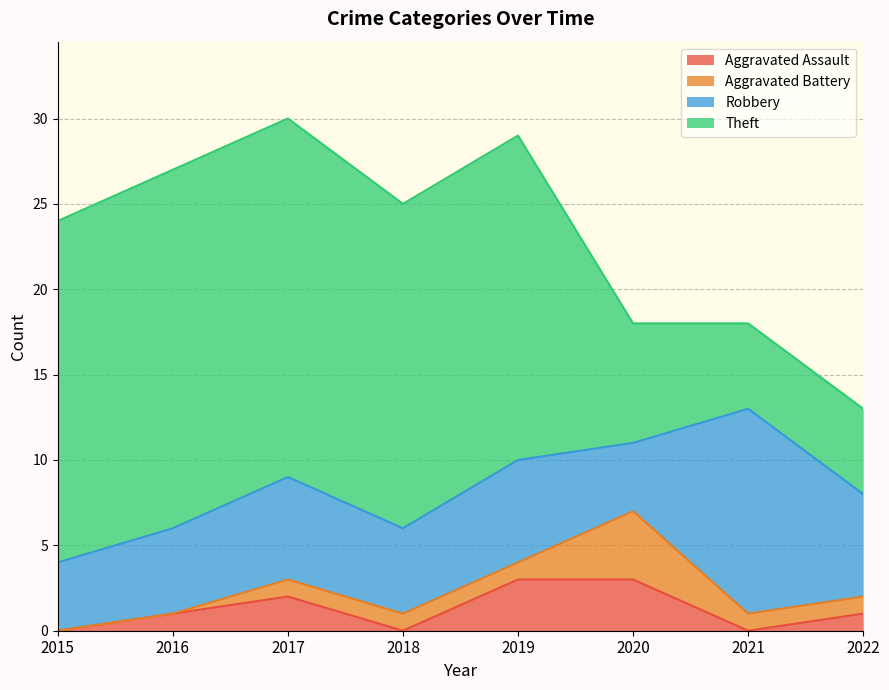

Count the Aggravated Assault values in the range 0 to 3.

8